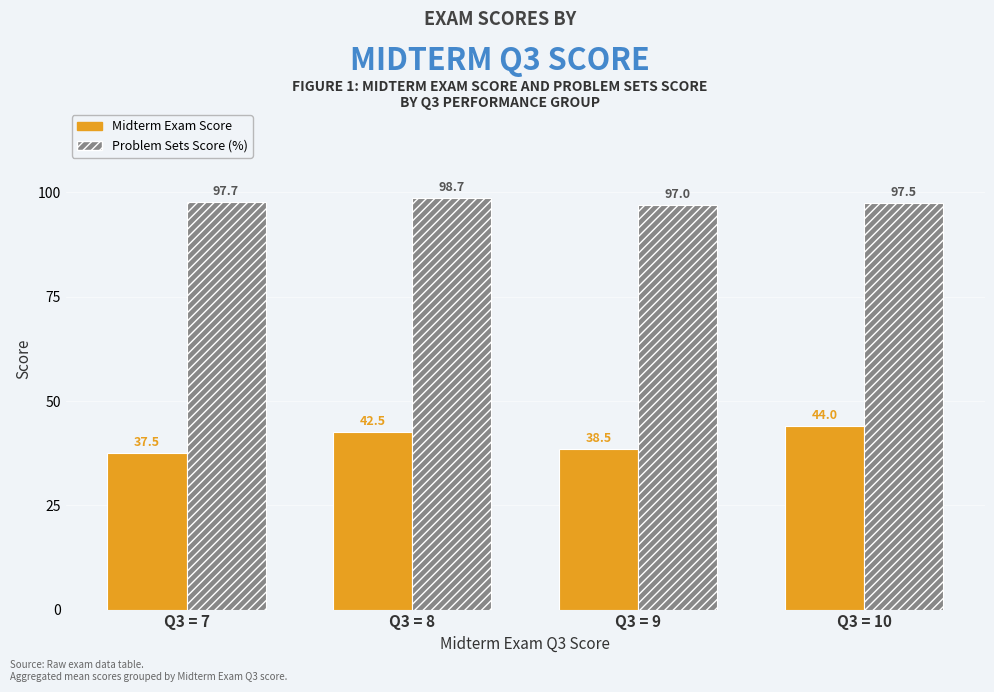

What is the difference between the second highest and second lowest values in the Problem Sets Score (%) series?

0.2